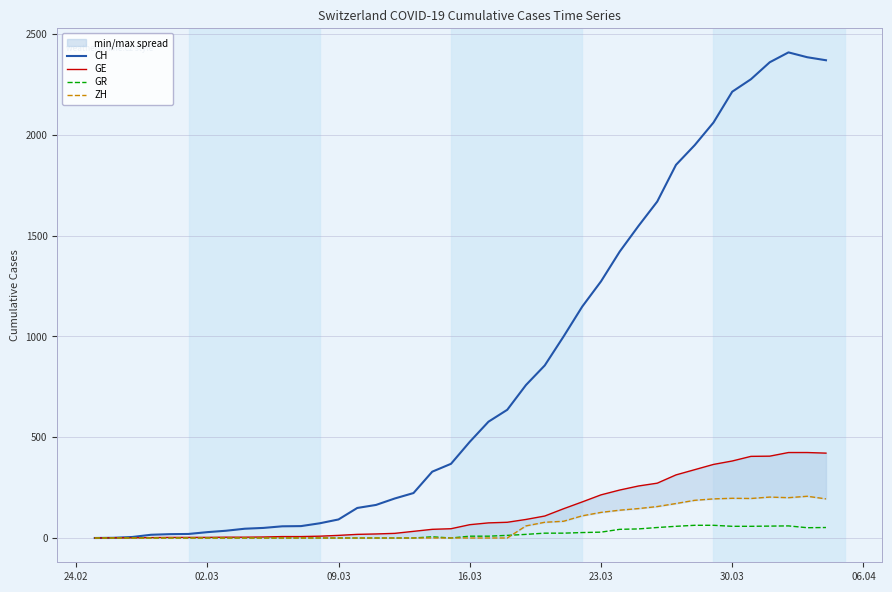

True or false: GE and GR intersect in this chart.

False